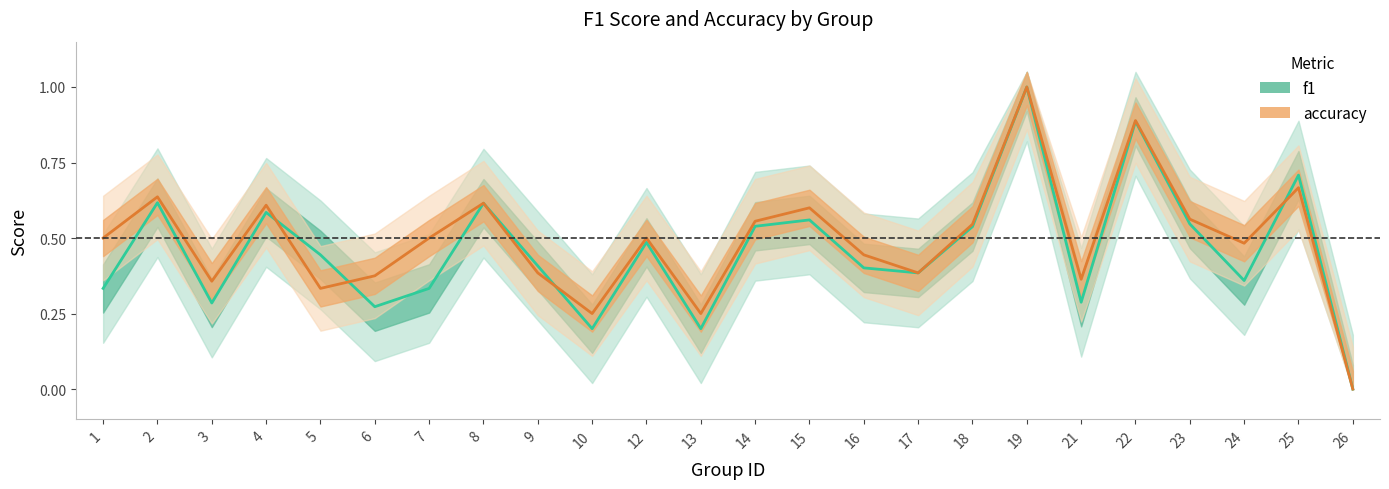

The value of f1 at 18 is 0.2. True or false?

False